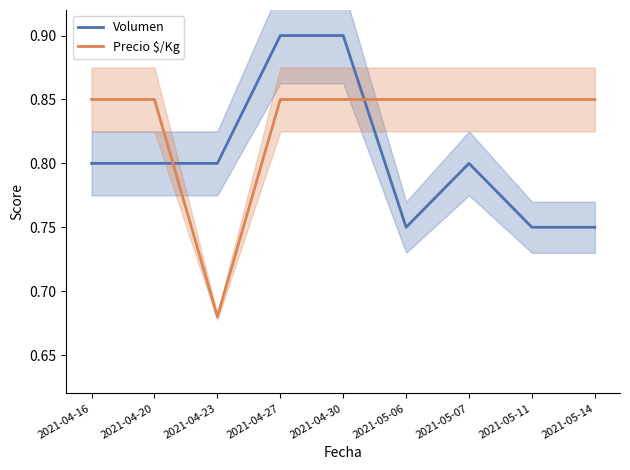

How many times do Precio $/Kg and Volumen cross each other?

2